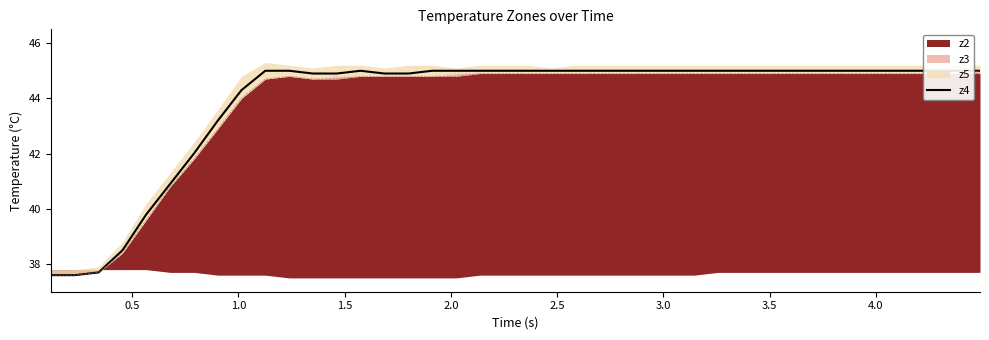

Reading left to right, extract all data points from this chart.

37.6	37.6	37.7	38.5	39.8	40.9	42.0	43.2	44.3	45.0	45.0	44.9	44.9	45.0	44.9	44.9	45.0	45.0	45.0	45.0	45.0	45.0	45.0	45.0	45.0	45.0	45.0	45.0	45.0	45.0	45.0	45.0	45.0	45.0	45.0	45.0	45.0	45.0	45.0	45.0